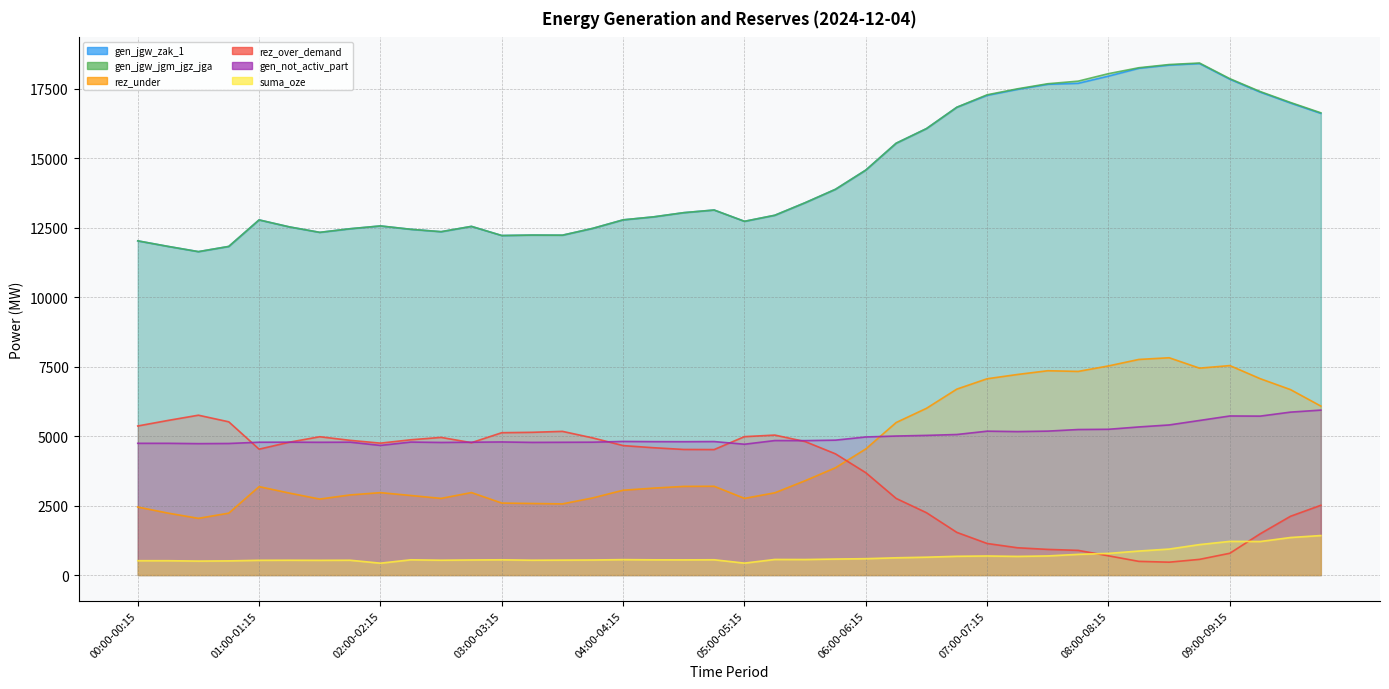

True or false: gen_jgw_zak_1 and rez_over_demand intersect in this chart.

False